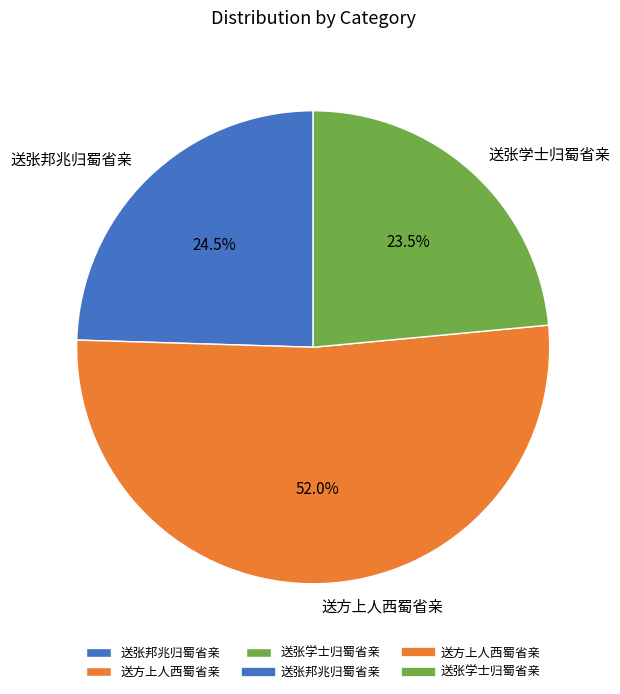

Which category has the biggest portion of the pie?

送方上人西蜀省亲